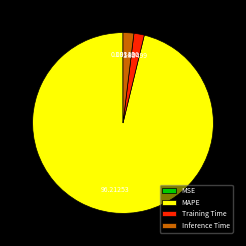

True or false: MAPE accounts for 88% of the total.

False